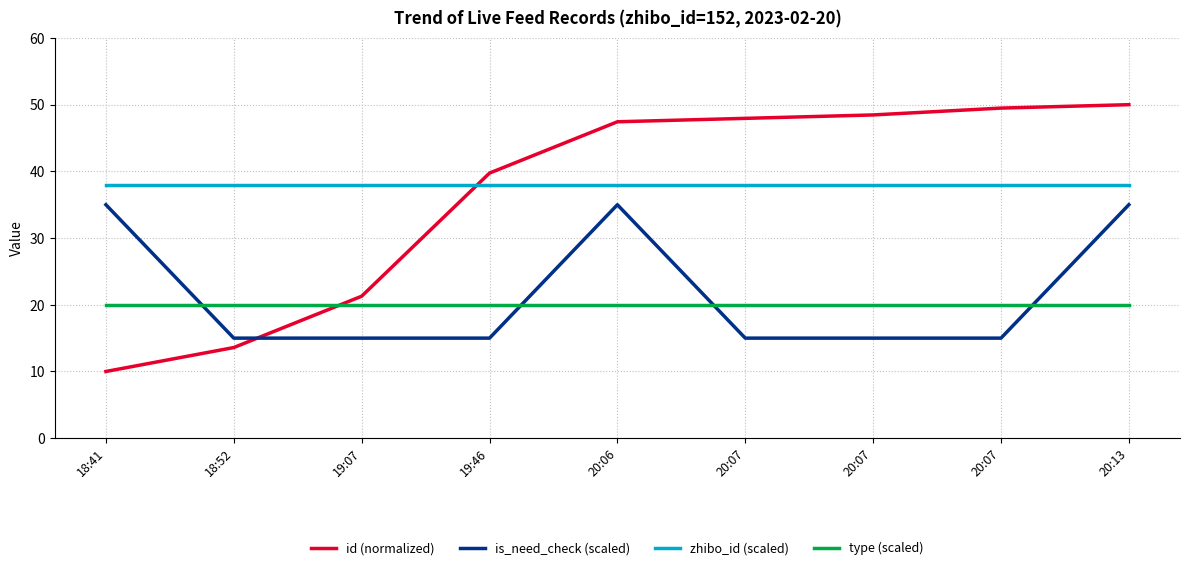

How many lines are shown in the chart?

4